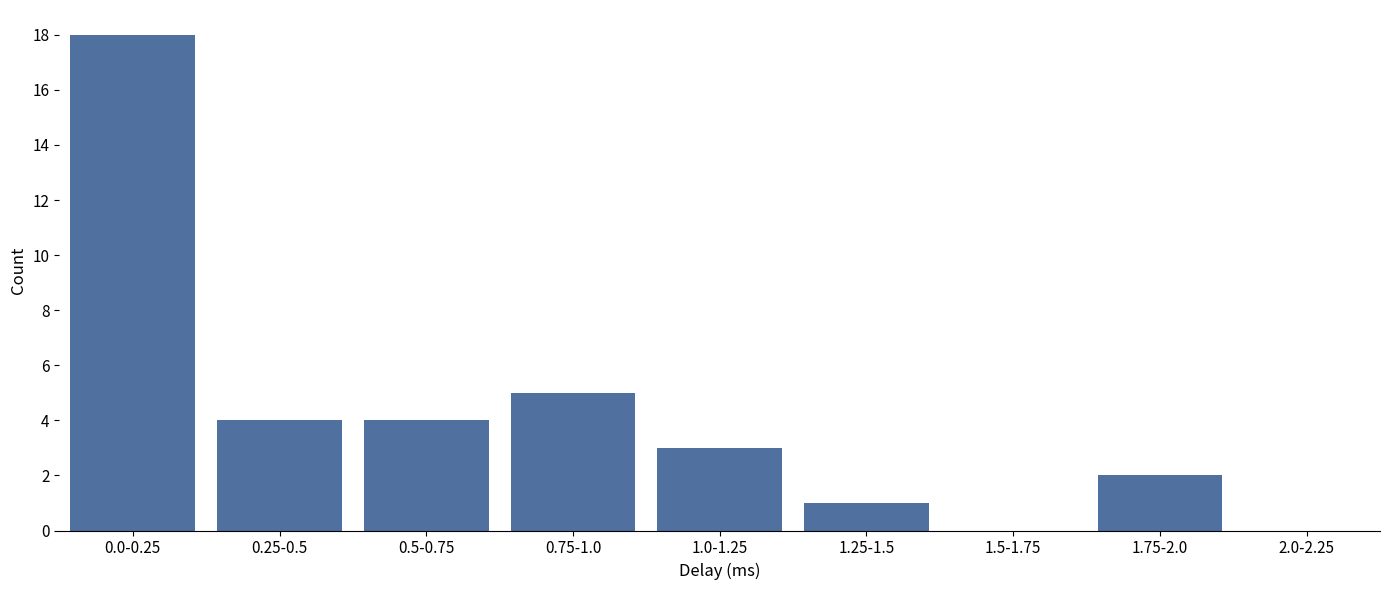

Reading right to left, extract all data points from this chart.

2.0-2.25=0	1.75-2.0=2	1.5-1.75=0	1.25-1.5=1	1.0-1.25=3	0.75-1.0=5	0.5-0.75=4	0.25-0.5=4	0.0-0.25=18